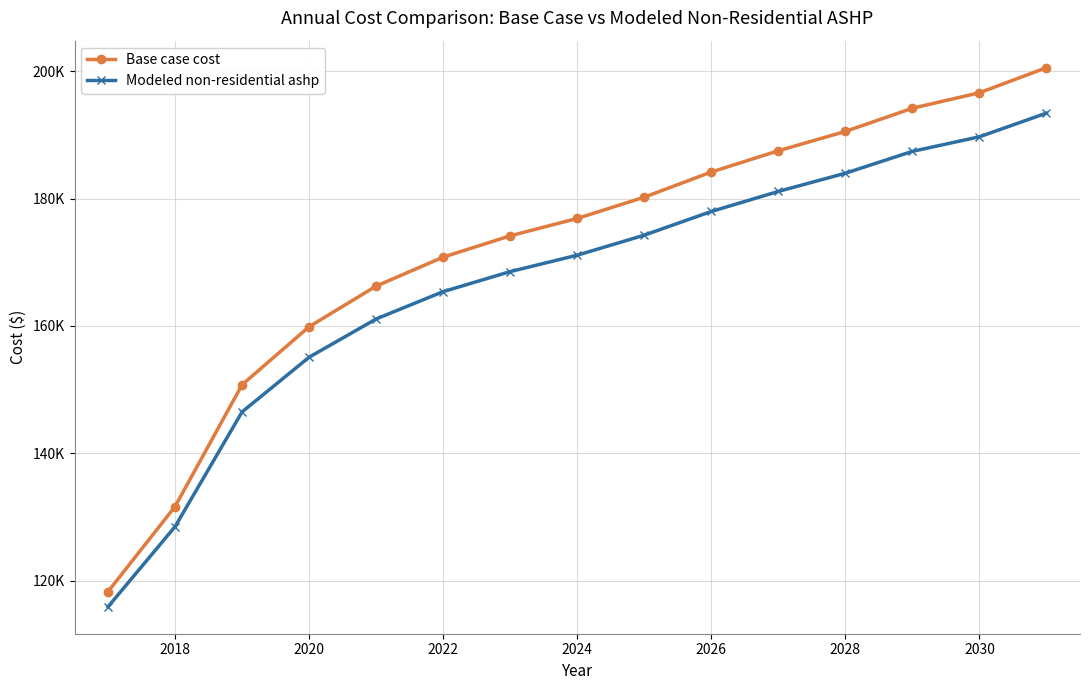

What are all the series names shown in the legend?

Base case cost, Modeled non-residential ashp